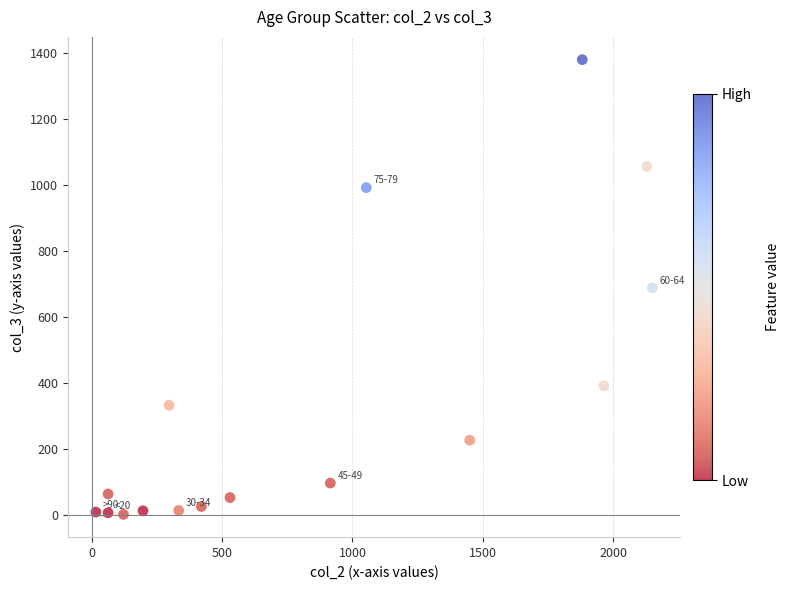

What is the range of Y values (max minus min)?

1379